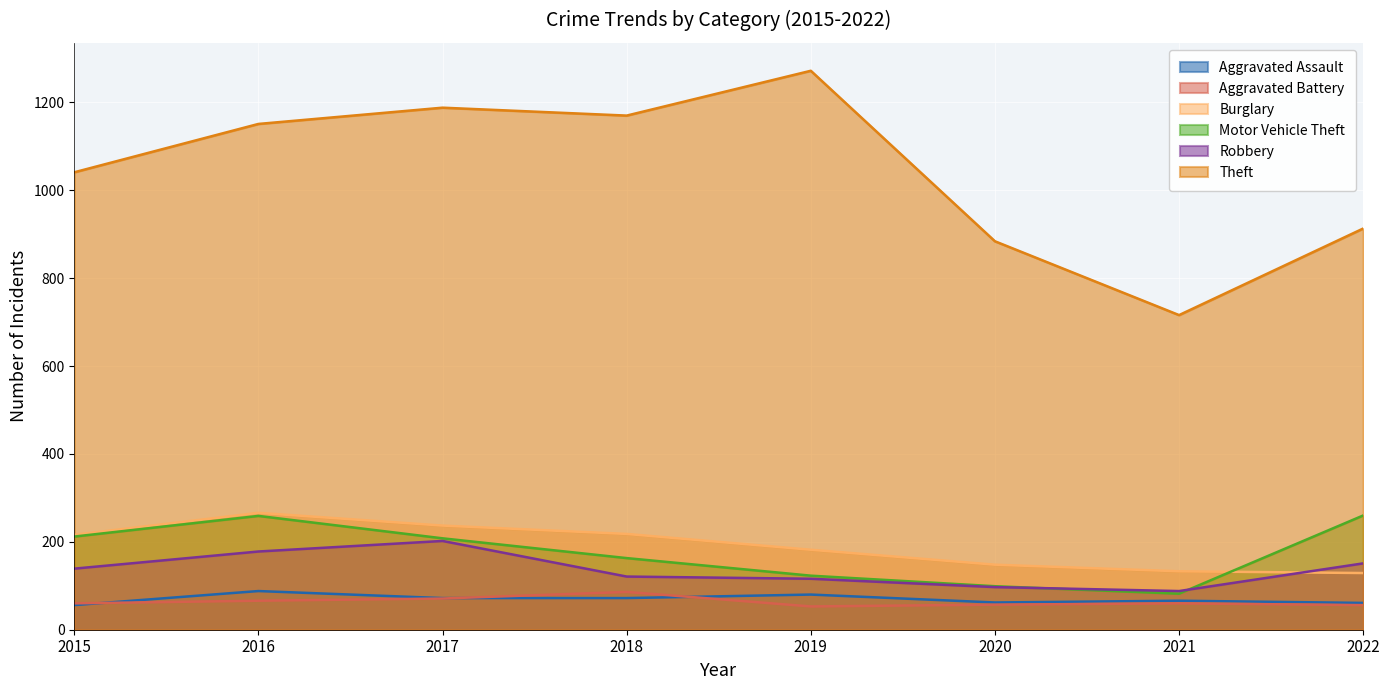

Does the chart display data point markers on the line(s)?

No